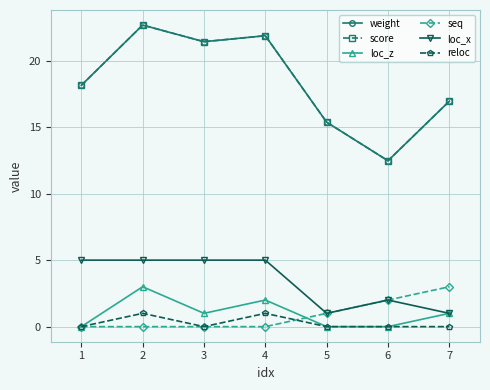

Does the chart have visible grid lines?

Yes